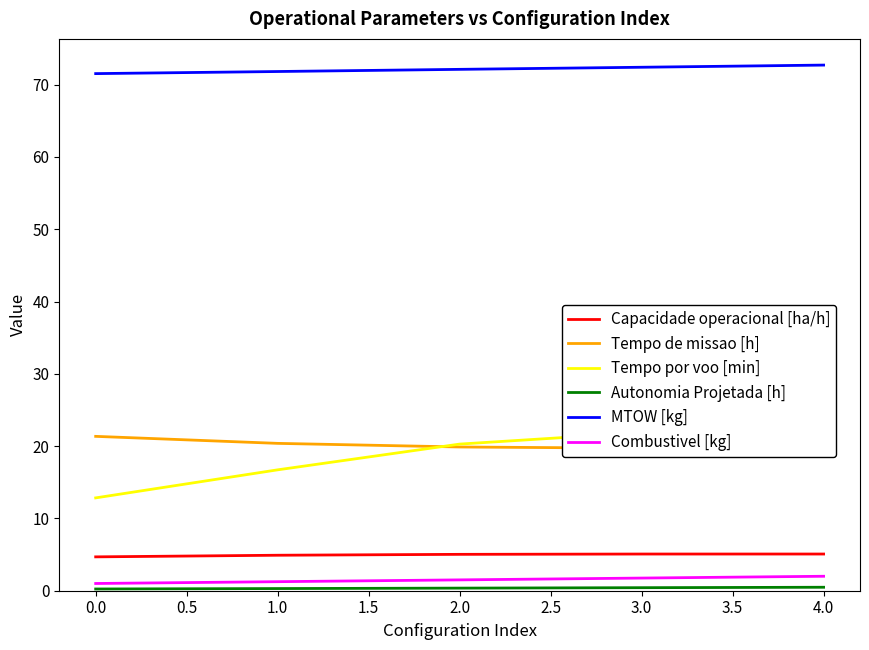

The value of Capacidade operacional [ha/h] at 4.0 is 5.1. True or false?

True